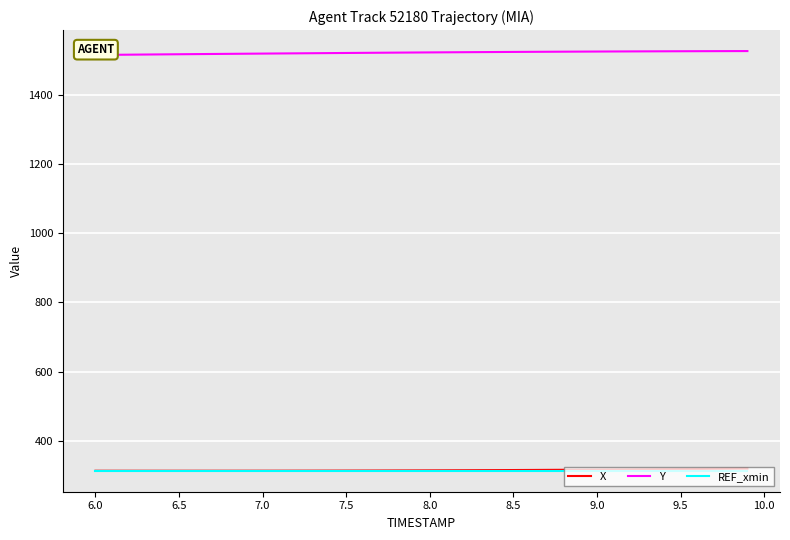

What is the minimum value for REF_xmin?

313.7